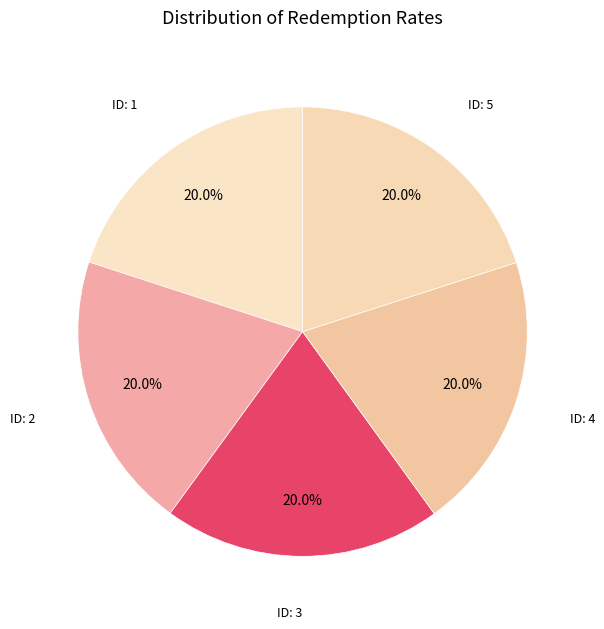

What is the smallest slice in the pie chart?

1